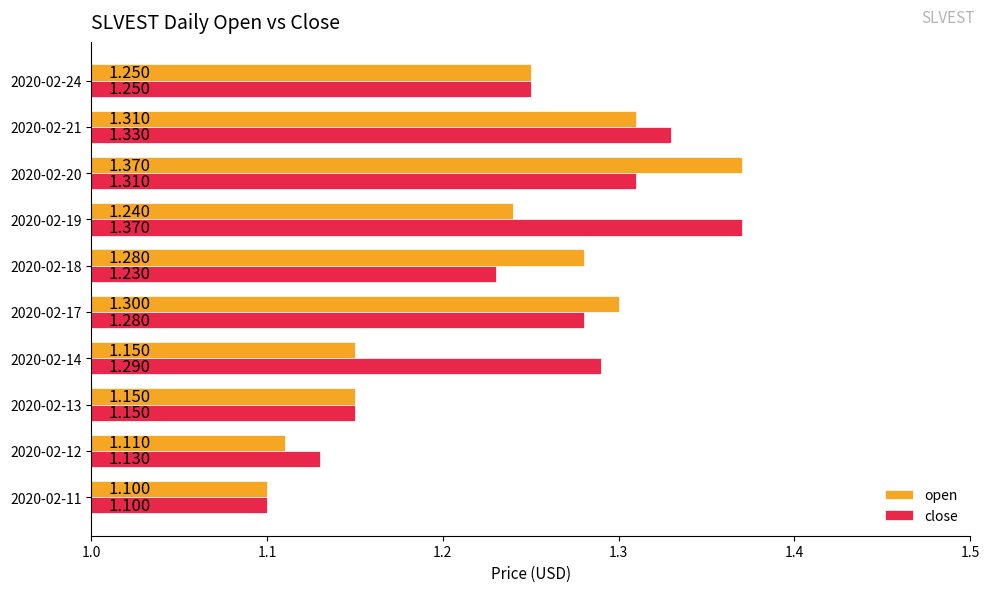

What is the difference between the second highest and minimum values in the open series?

0.2